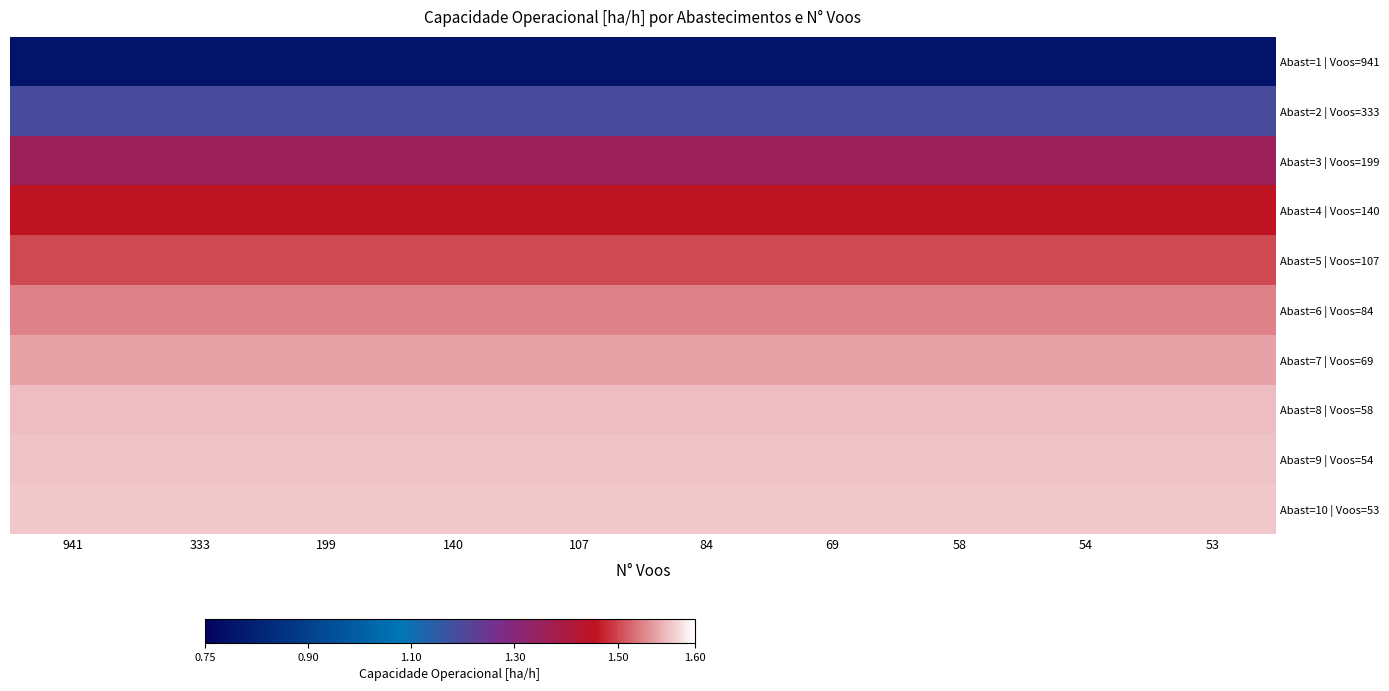

Reading left to right, what are all the values shown in this chart?

Abast=1 | Voos=941: 941=0.8	333=0.8	199=0.8	140=0.8	107=0.8	84=0.8	69=0.8	58=0.8	54=0.8	53=0.8
Abast=2 | Voos=333: 941=1.2	333=1.2	199=1.2	140=1.2	107=1.2	84=1.2	69=1.2	58=1.2	54=1.2	53=1.2
Abast=3 | Voos=199: 941=1.4	333=1.4	199=1.4	140=1.4	107=1.4	84=1.4	69=1.4	58=1.4	54=1.4	53=1.4
Abast=4 | Voos=140: 941=1.4	333=1.4	199=1.4	140=1.4	107=1.4	84=1.4	69=1.4	58=1.4	54=1.4	53=1.4
Abast=5 | Voos=107: 941=1.5	333=1.5	199=1.5	140=1.5	107=1.5	84=1.5	69=1.5	58=1.5	54=1.5	53=1.5
Abast=6 | Voos=84: 941=1.5	333=1.5	199=1.5	140=1.5	107=1.5	84=1.5	69=1.5	58=1.5	54=1.5	53=1.5
Abast=7 | Voos=69: 941=1.6	333=1.6	199=1.6	140=1.6	107=1.6	84=1.6	69=1.6	58=1.6	54=1.6	53=1.6
Abast=8 | Voos=58: 941=1.6	333=1.6	199=1.6	140=1.6	107=1.6	84=1.6	69=1.6	58=1.6	54=1.6	53=1.6
Abast=9 | Voos=54: 941=1.6	333=1.6	199=1.6	140=1.6	107=1.6	84=1.6	69=1.6	58=1.6	54=1.6	53=1.6
Abast=10 | Voos=53: 941=1.6	333=1.6	199=1.6	140=1.6	107=1.6	84=1.6	69=1.6	58=1.6	54=1.6	53=1.6